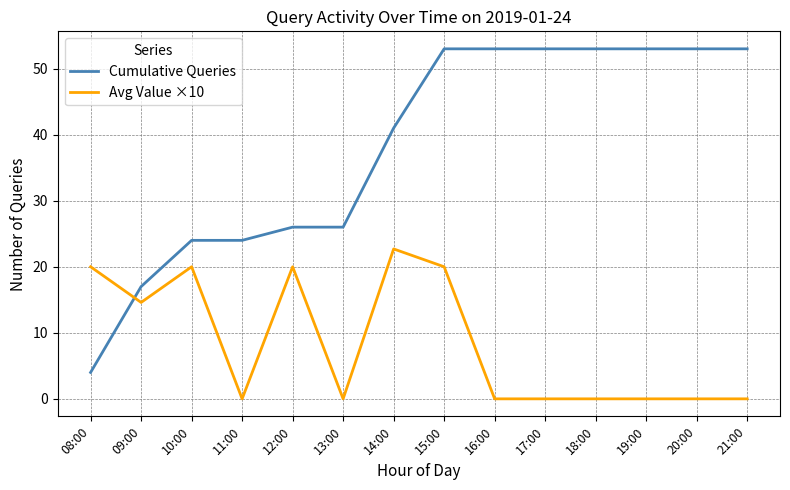

At which label does Cumulative Queries reach its minimum?

08:00